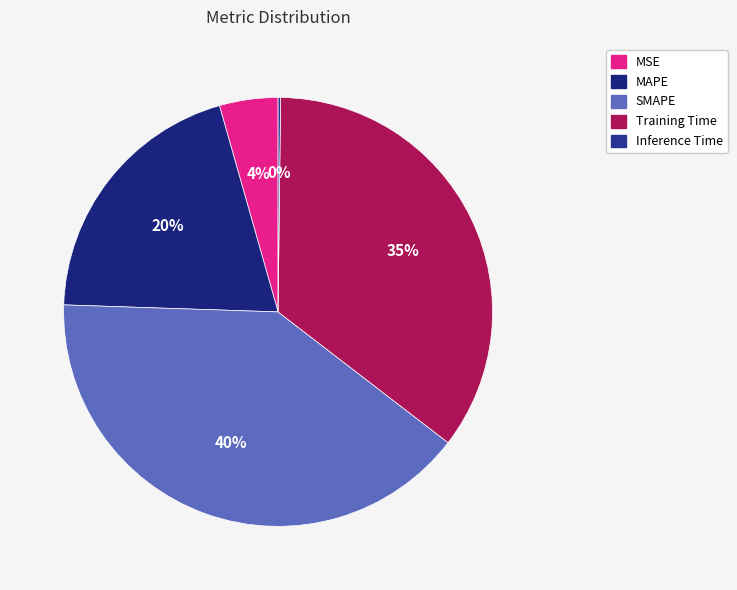

What percentage is the MAPE slice, to the nearest percent?

20%